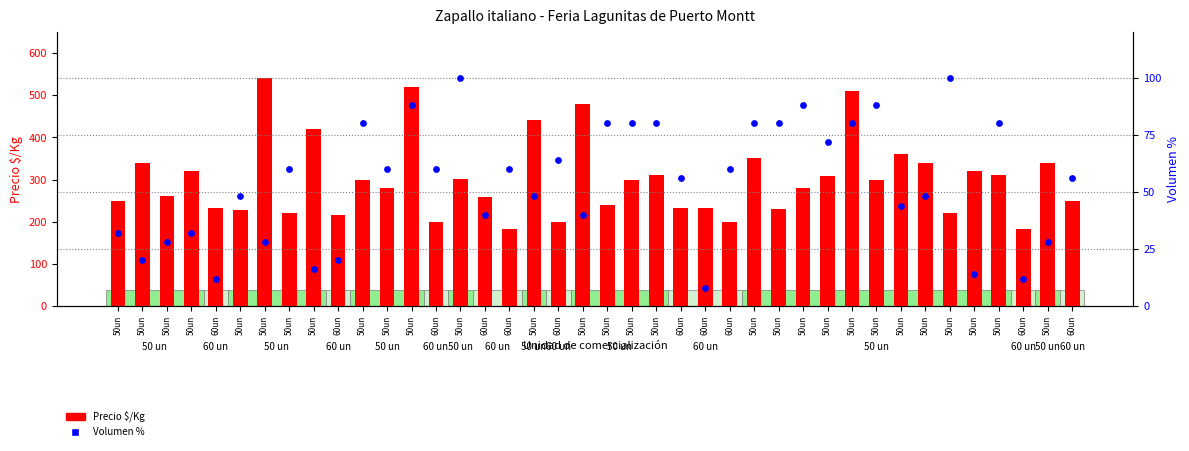

What are all the series names shown in the legend?

Precio $/Kg, Volumen %